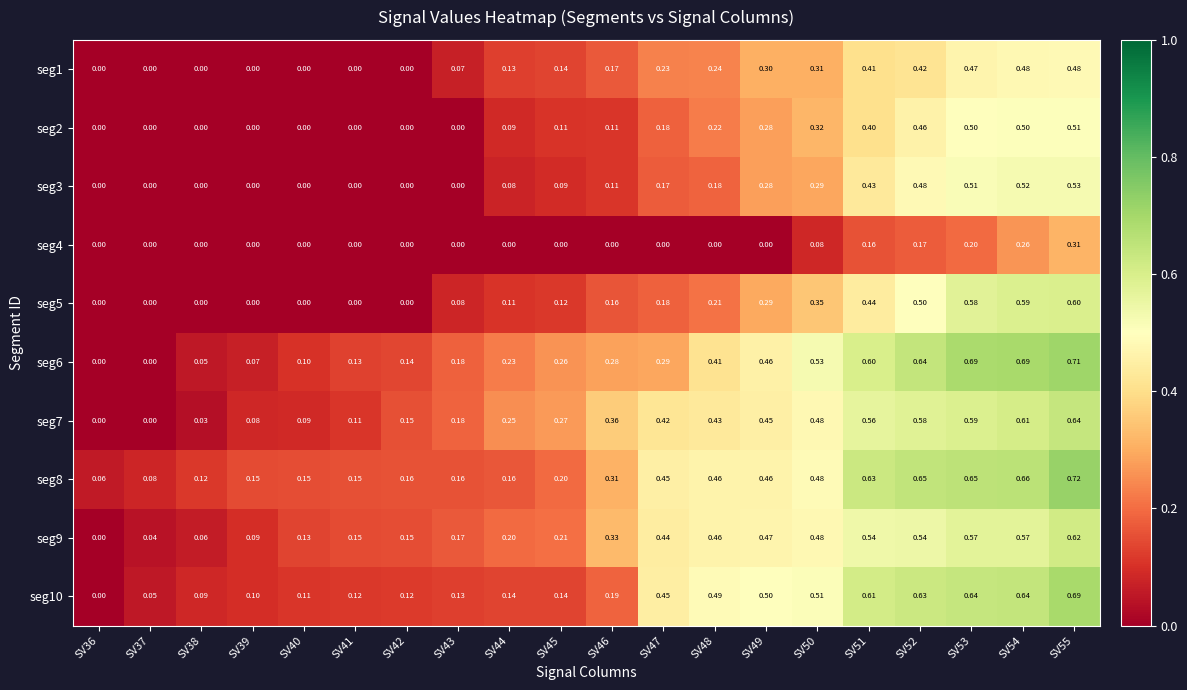

Is the value of seg4 at SV45 greater than the value of seg10 at SV42?

No